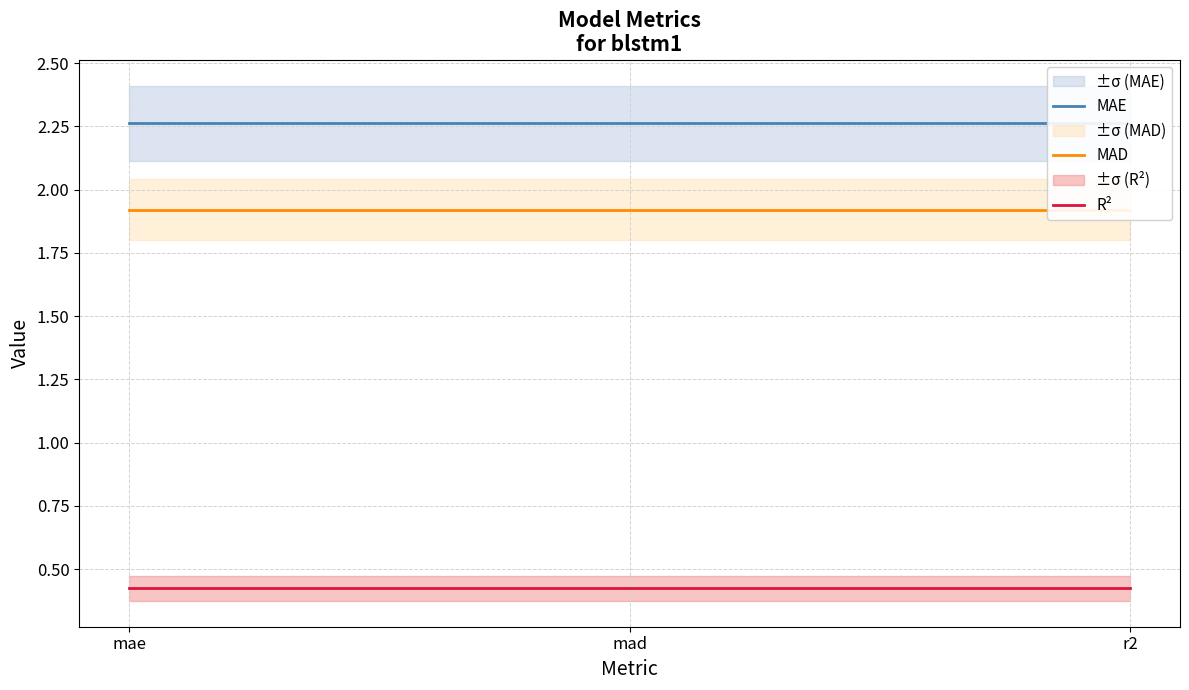

Reading left to right, list all the values displayed in this chart.

MAE: 2.3	2.3	2.3
MAD: 1.9	1.9	1.9
R²: 0.4	0.4	0.4